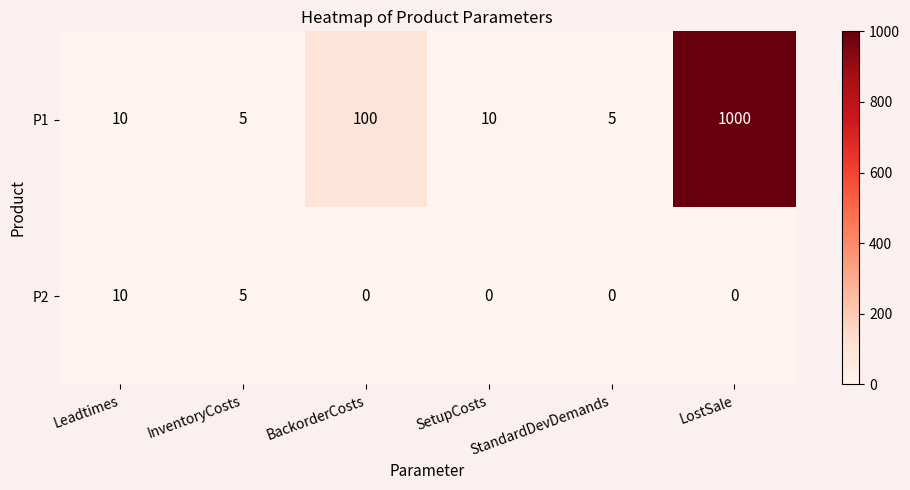

What is the highest value of the P1 series?

1000